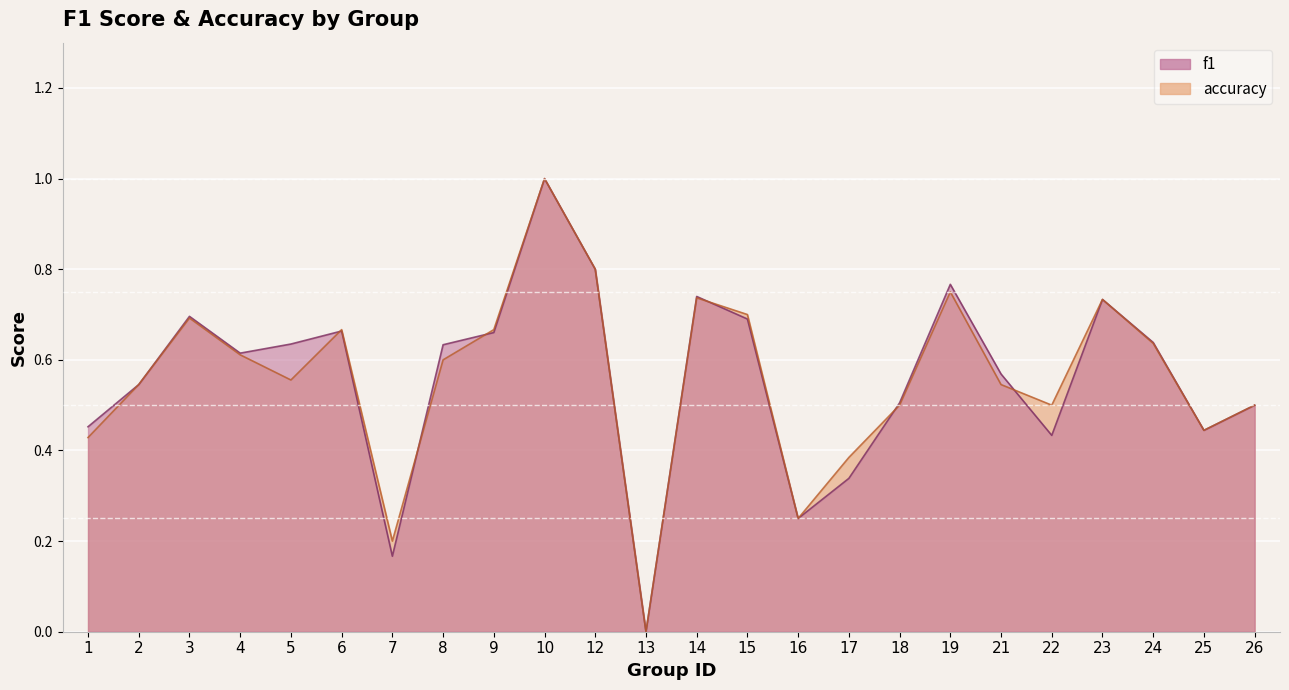

At how many categories does at least one series exceed 0?

23